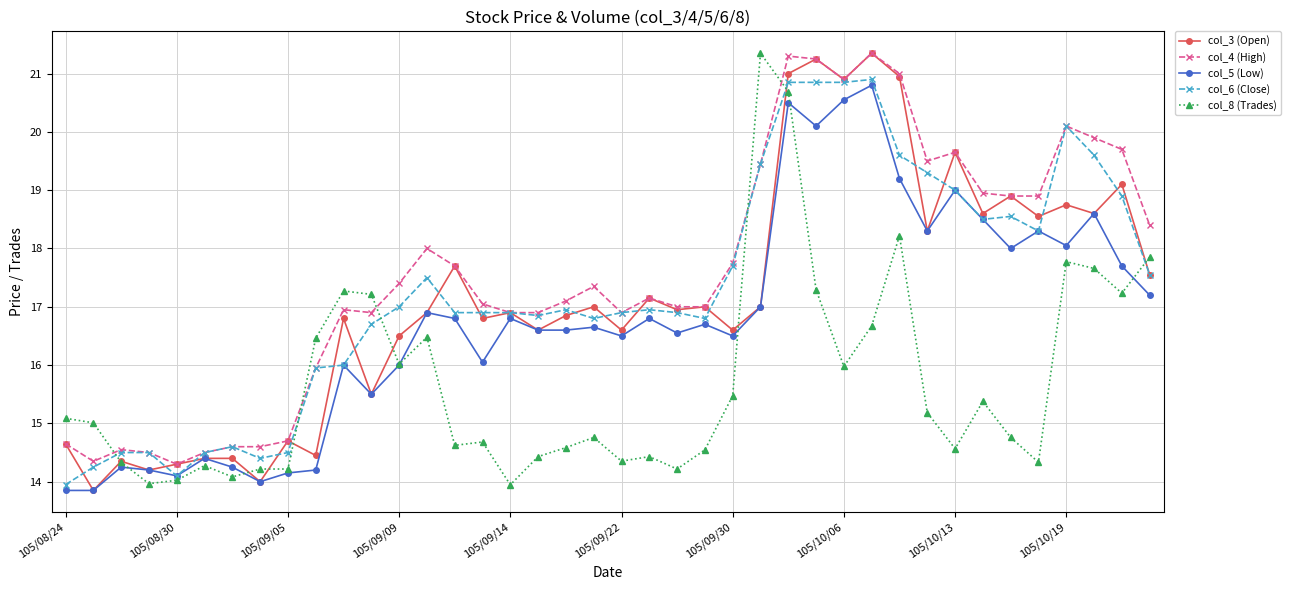

What is the greatest value displayed?

21.4